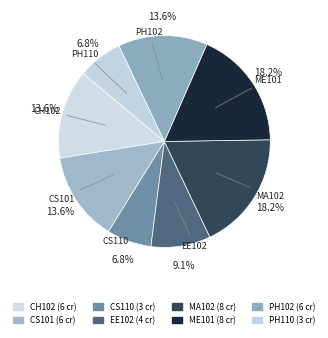

Does CH102 account for over 50% of the chart?

No